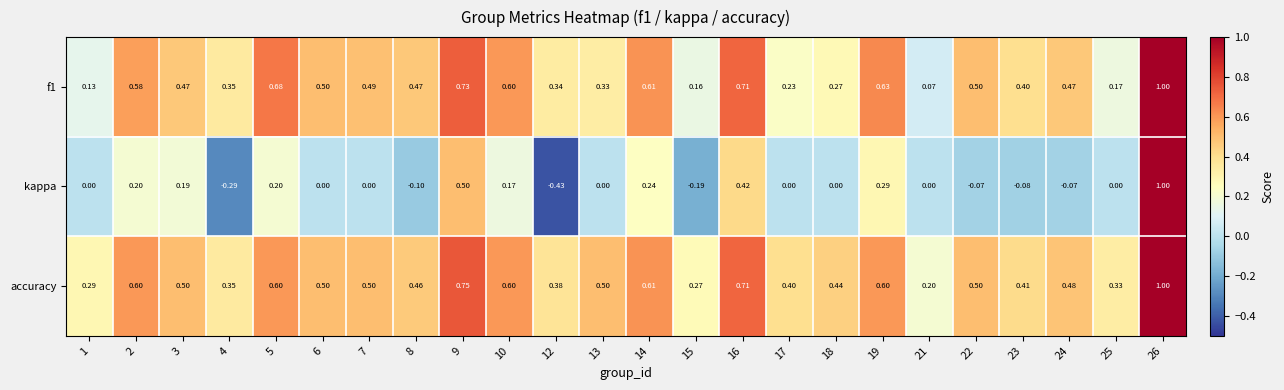

Which series has the largest total across all categories?

accuracy